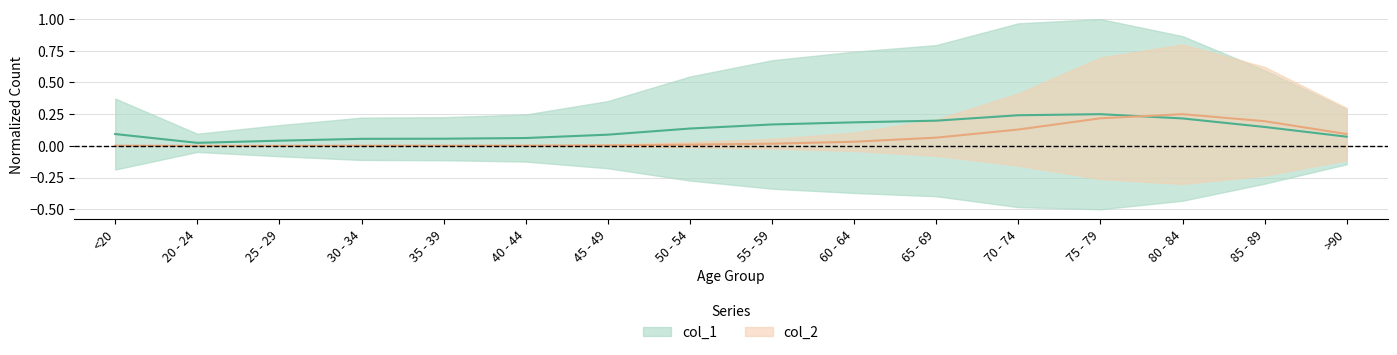

What is the difference between the second highest and second lowest values in the col_2 series?

0.2